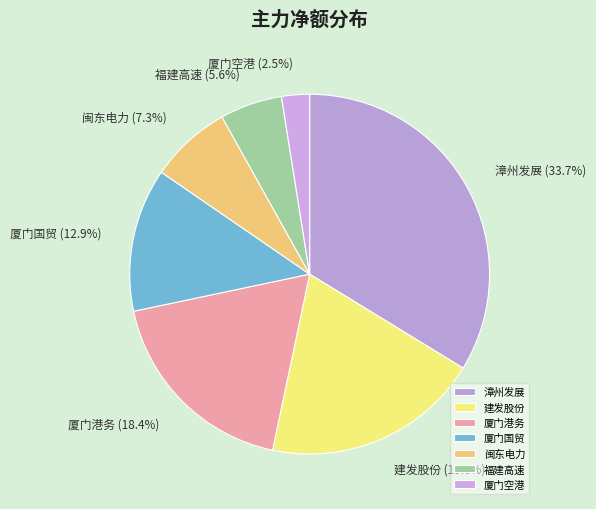

How much of the chart is everything except 漳州发展?

66.3%